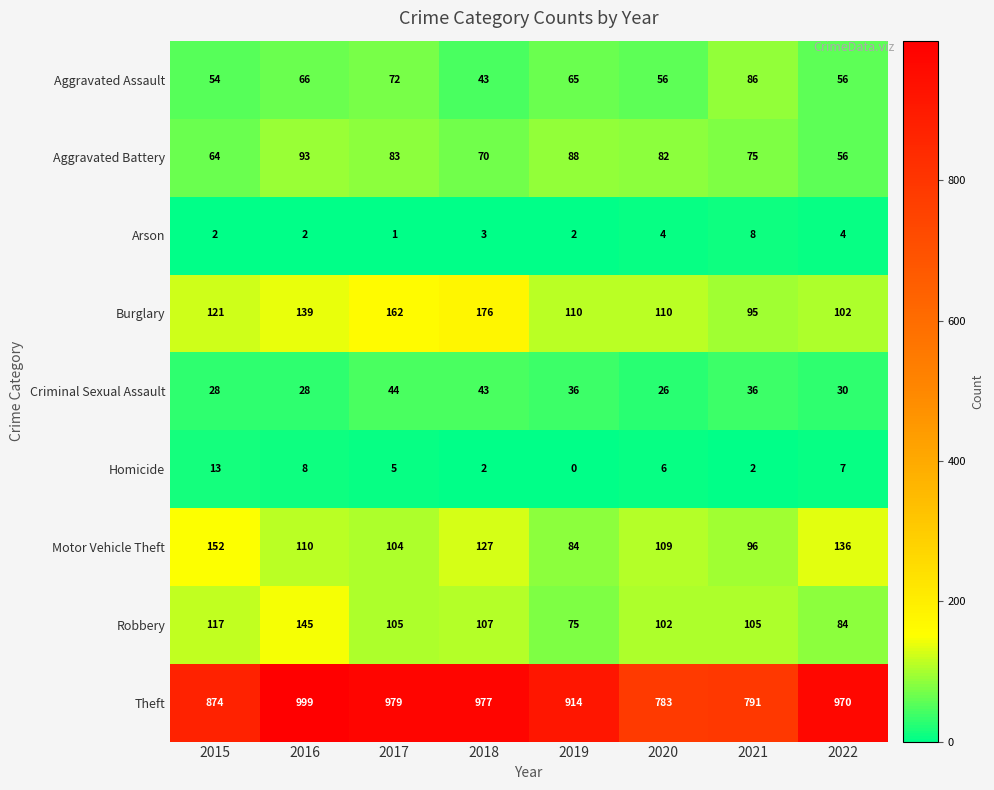

List the series in order of their peak value, lowest first.

Arson, Homicide, Criminal Sexual Assault, Aggravated Assault, Aggravated Battery, Robbery, Motor Vehicle Theft, Burglary, Theft